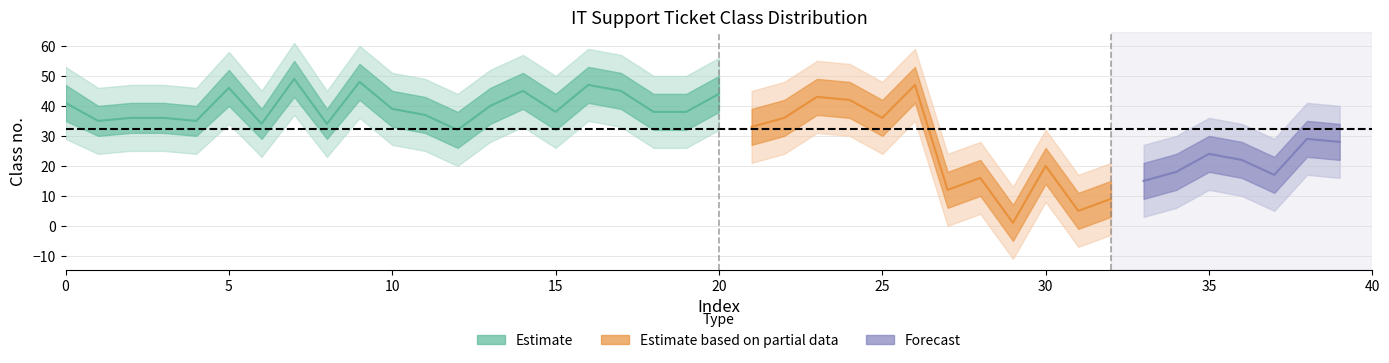

True or false: lower_outer has a value of -3 at 32.

True